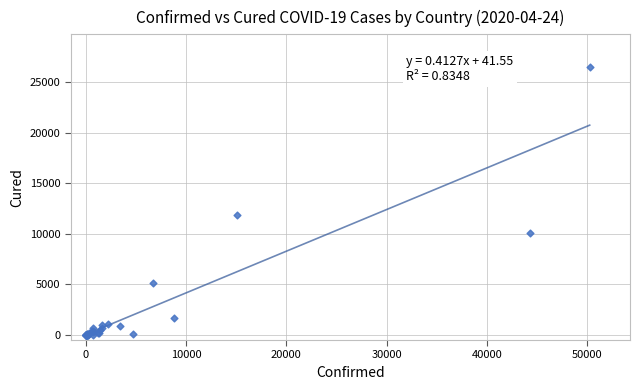

What Y value in the scatter plot is closest to 13286?

11872